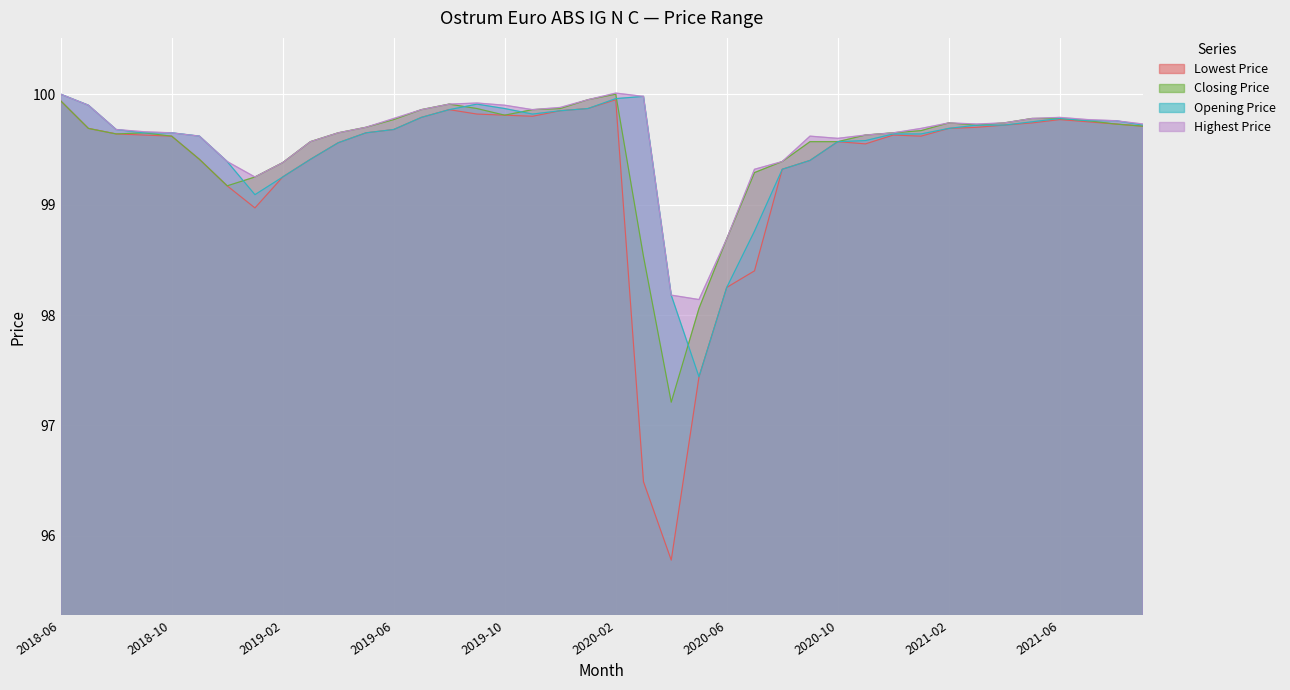

Rank the series by their maximum value, from highest to lowest.

Highest Price, Closing Price, Opening Price, Lowest Price